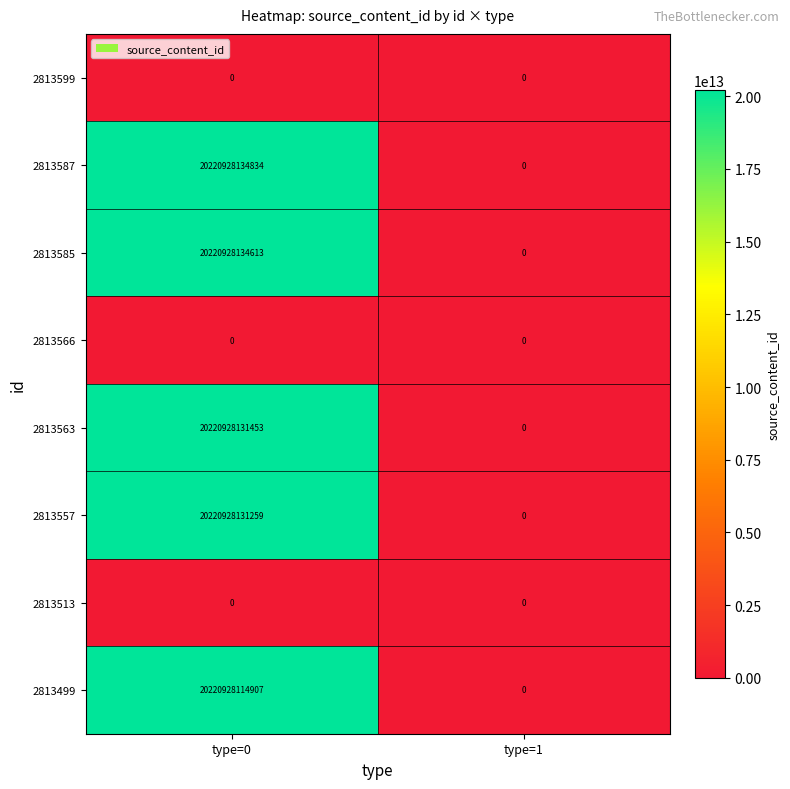

True or false: 2813587 has a value of 20220928134834 at type=0.

True